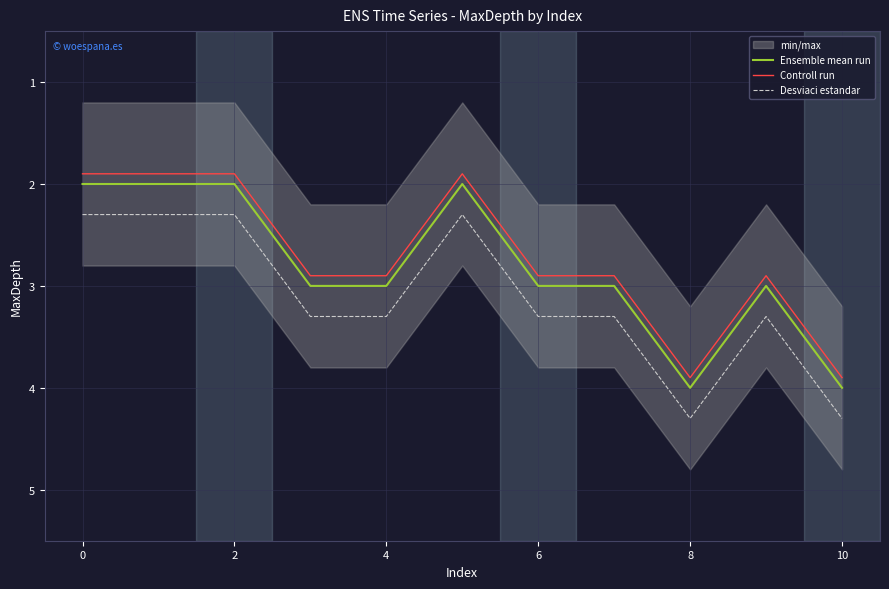

What is the lowest value of the Desviaci estandar series?

2.3